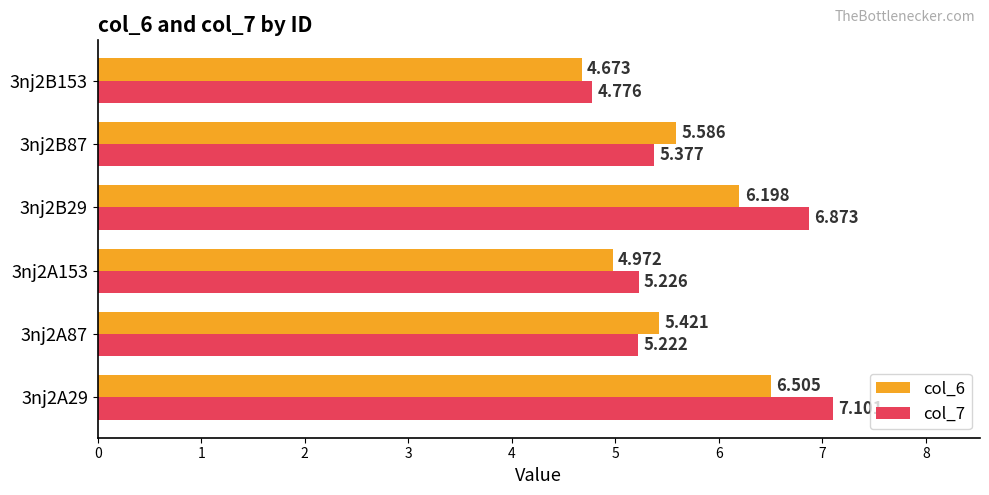

Is the value of col_7 at 3nj2A87 greater than the value of col_6 at 3nj2A153?

Yes